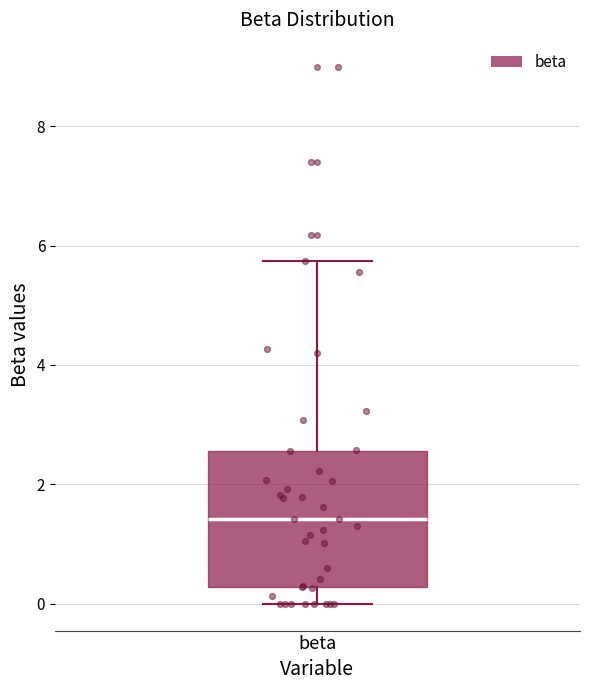

Where does the median line of the box for beta sit on the y-axis? The values are not printed on the chart, so give them approximately, as read against the axis.

1.4